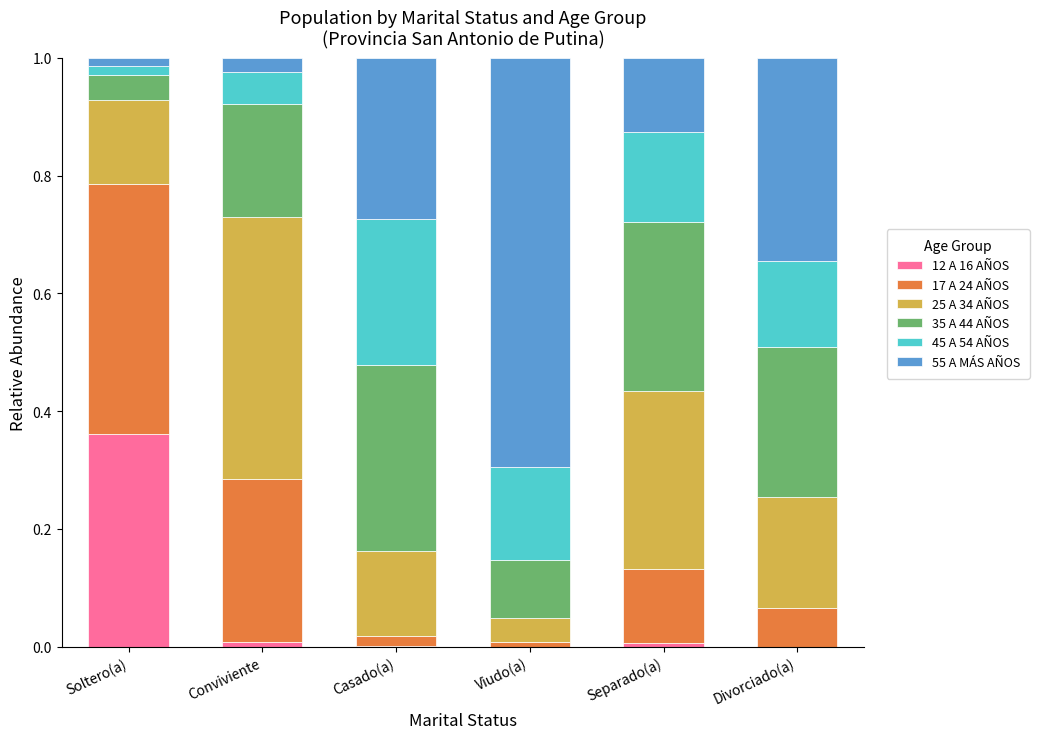

True or false: 12 A 16 AÑOS has a value of 0.0 at Viudo(a).

True